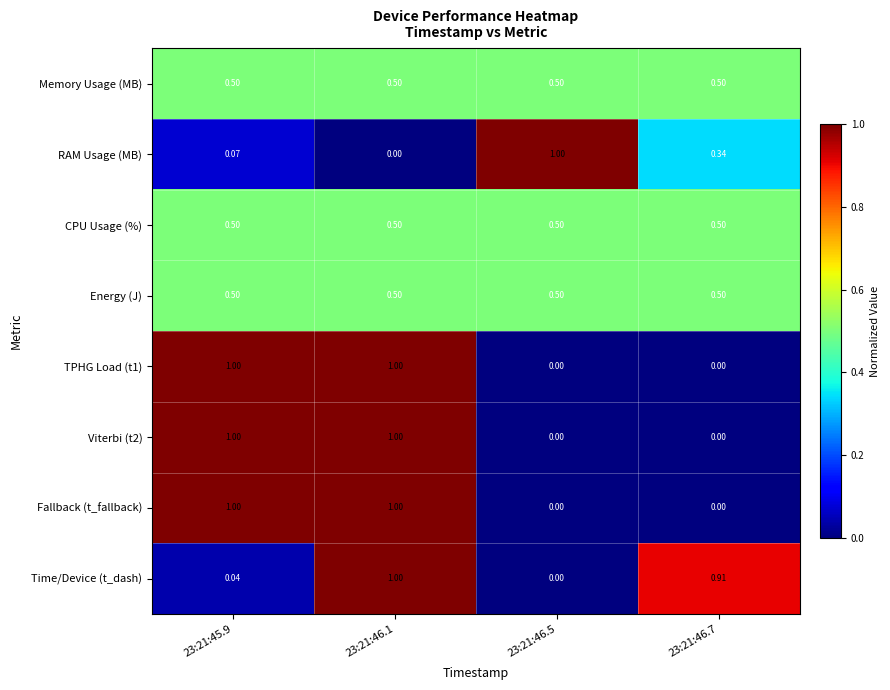

Between 23:21:45.9 and 23:21:46.1, which series saw the biggest shift?

Time/Device (t_dash)